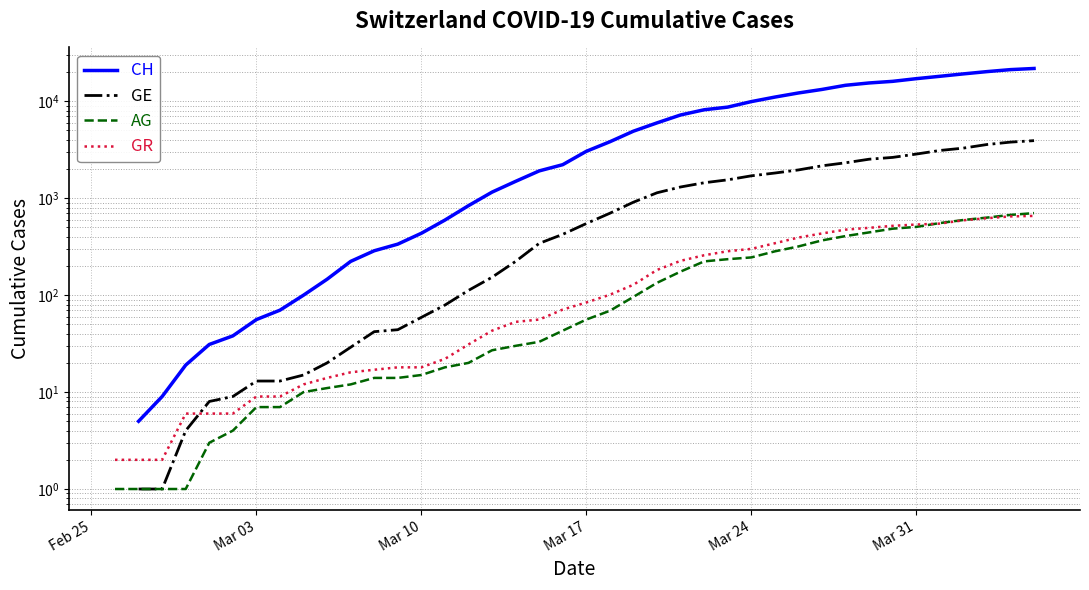

What is the value of the GE point at the 34th from the left?

2637.0